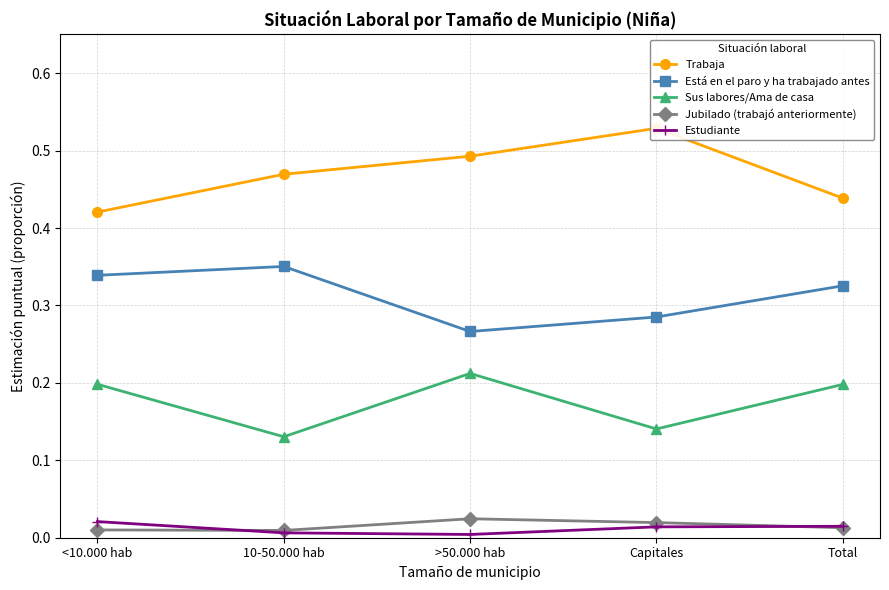

Which series has the widest spread of values?

Trabaja